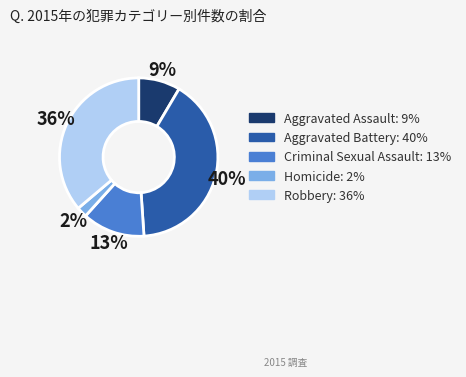

To the nearest percent, what is the combined percentage of Homicide and Robbery?

38%